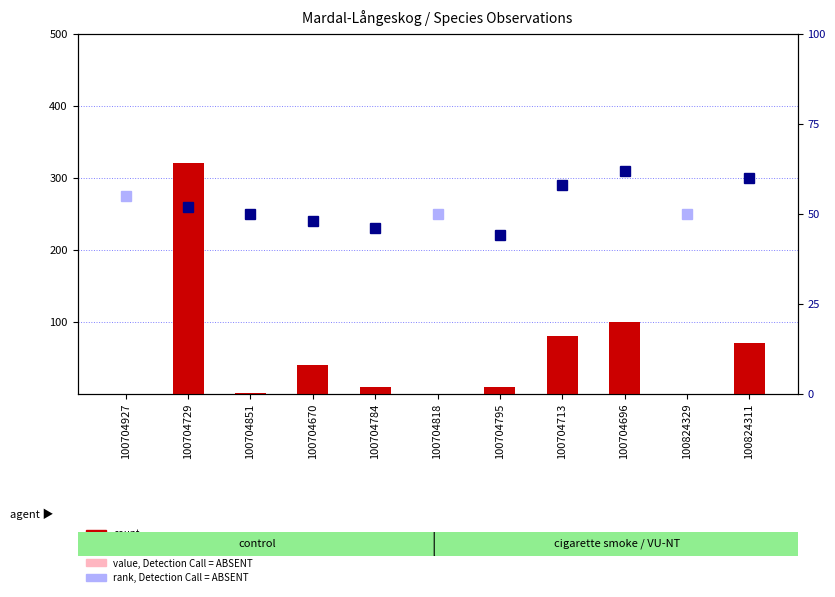

The chart shows a value of 64 at 100704696. True or false?

False